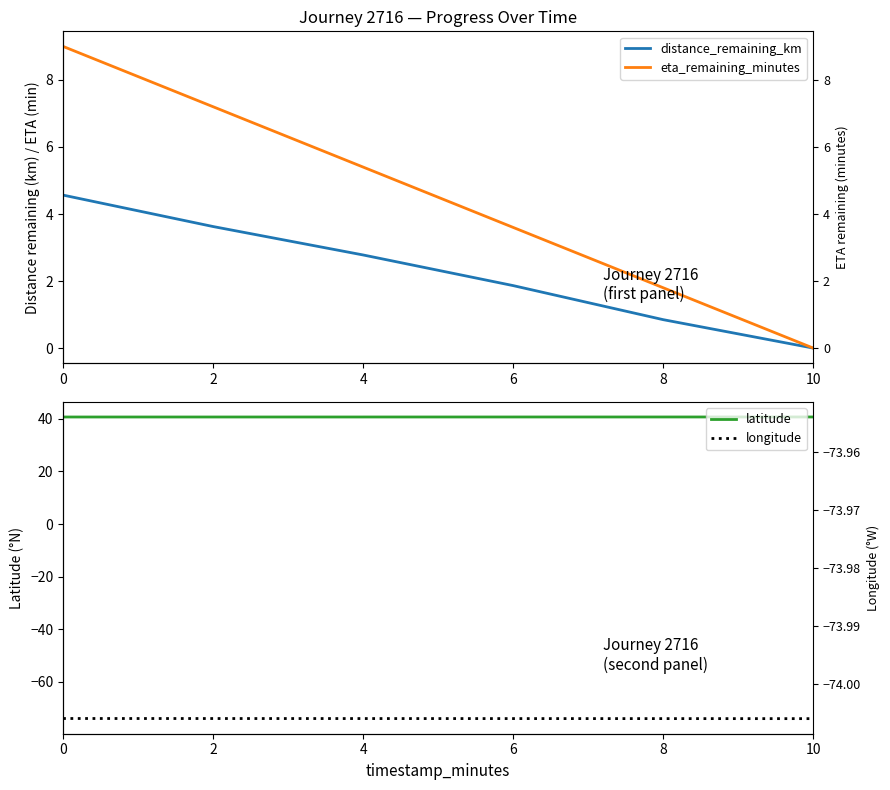

True or false: latitude has more than 1 points higher than both neighbors.

False